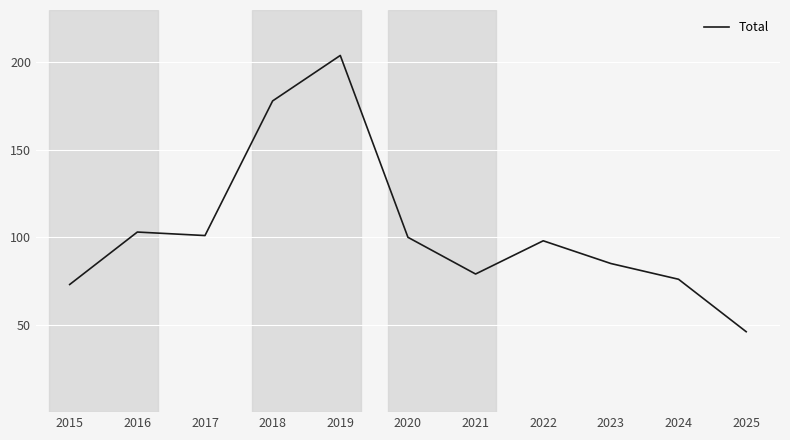

Between 2025 and 2024, which is larger?

2024